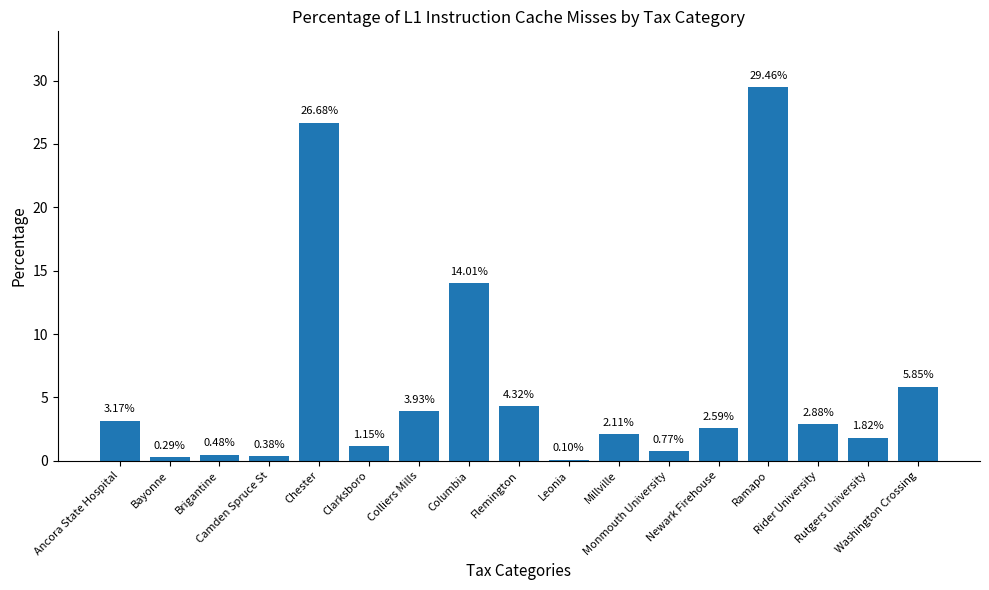

What is the sum of all values?

100.0